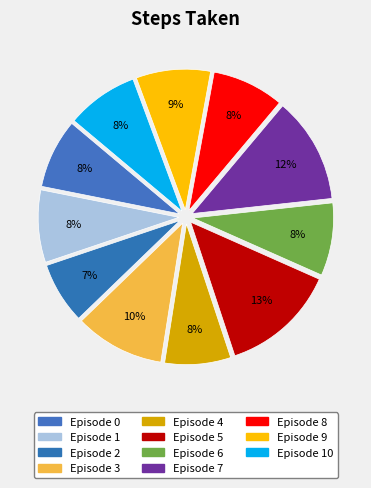

What percentage is NOT represented by Episode 10?

91.8%